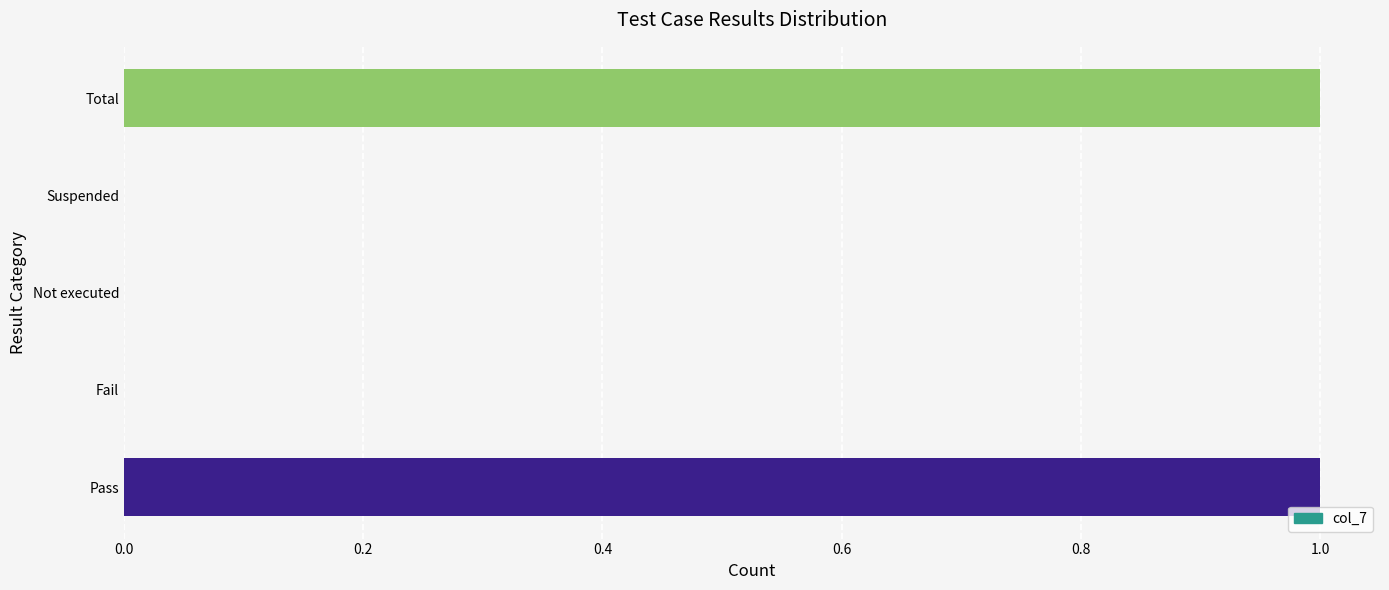

Between Not executed and Total, which is larger?

Total